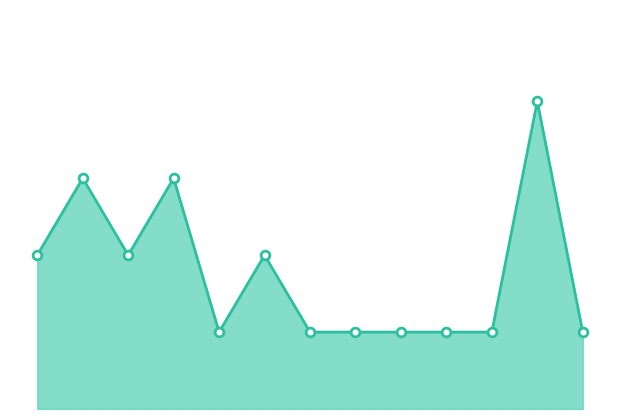

Does the chart have visible grid lines?

No